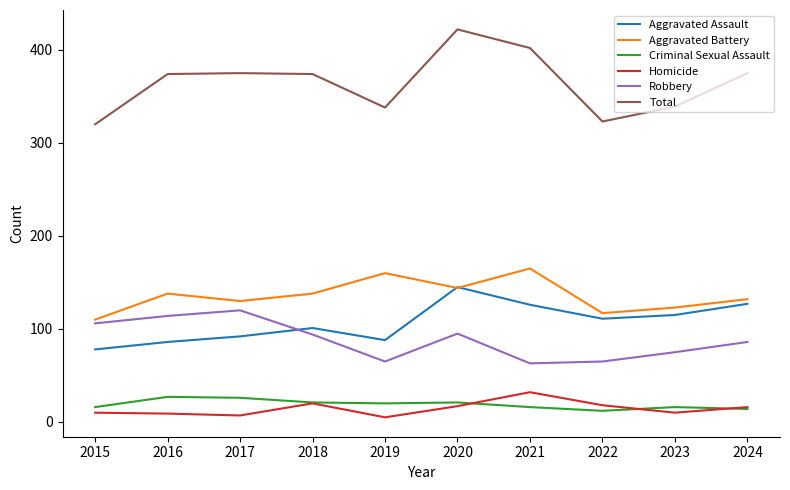

How many interior local valleys does the Homicide series have?

3